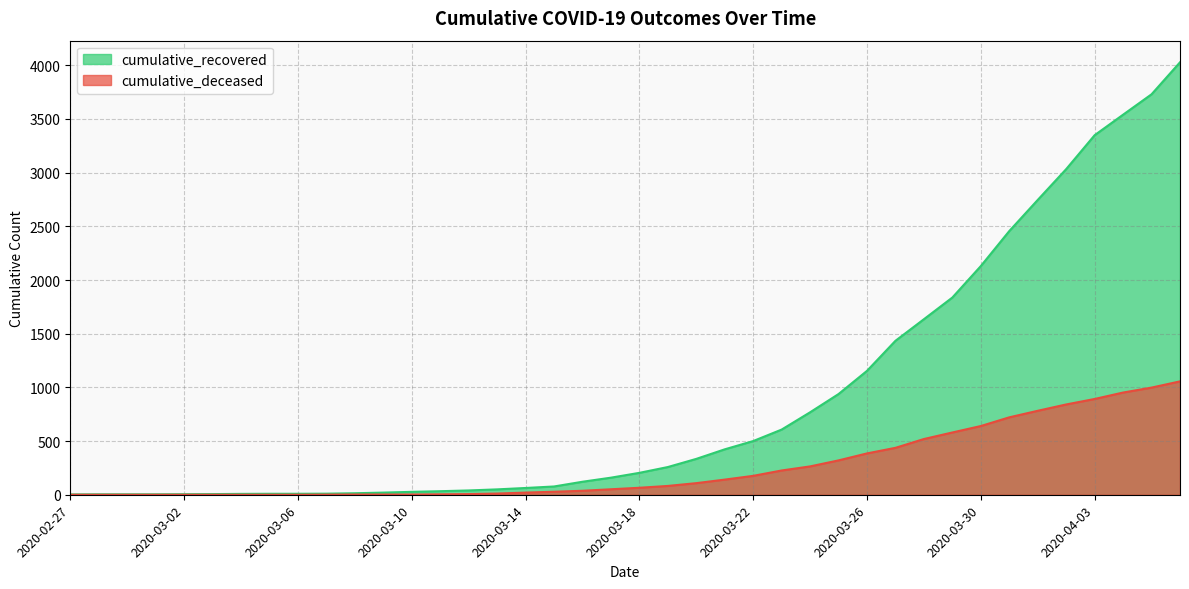

Rank the categories by cumulative_deceased value from lowest to highest.

2020-02-27, 2020-02-28, 2020-02-29, 2020-03-01, 2020-03-02, 2020-03-03, 2020-03-04, 2020-03-05, 2020-03-06, 2020-03-07, 2020-03-08, 2020-03-09, 2020-03-10, 2020-03-11, 2020-03-12, 2020-03-13, 2020-03-14, 2020-03-15, 2020-03-16, 2020-03-17, 2020-03-18, 2020-03-19, 2020-03-20, 2020-03-21, 2020-03-22, 2020-03-23, 2020-03-24, 2020-03-25, 2020-03-26, 2020-03-27, 2020-03-28, 2020-03-29, 2020-03-30, 2020-03-31, 2020-04-01, 2020-04-02, 2020-04-03, 2020-04-04, 2020-04-05, 2020-04-06